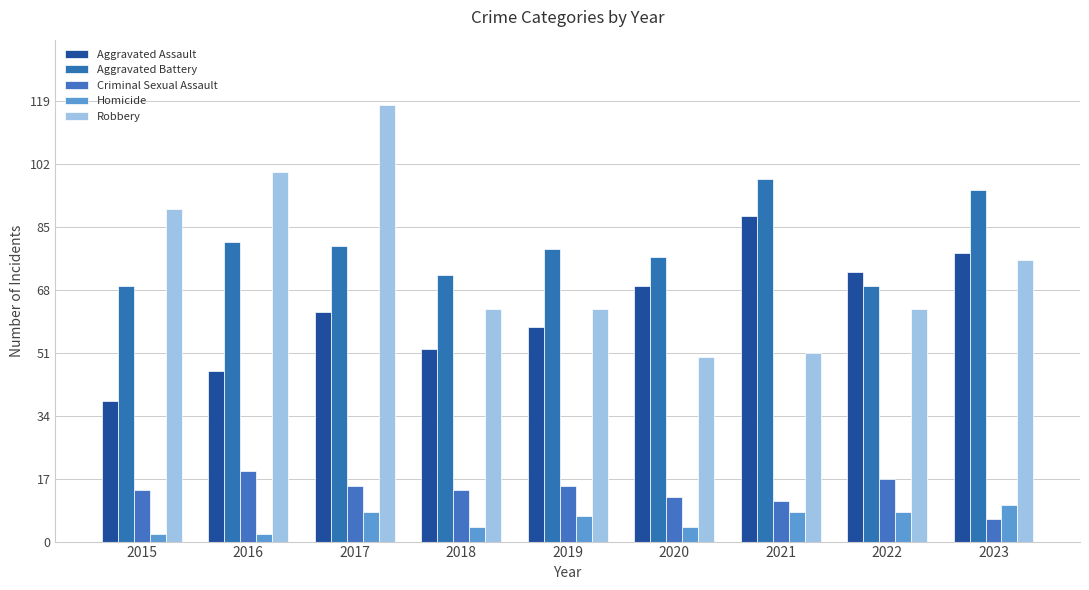

Between 2015 and 2019, which is larger?

2019